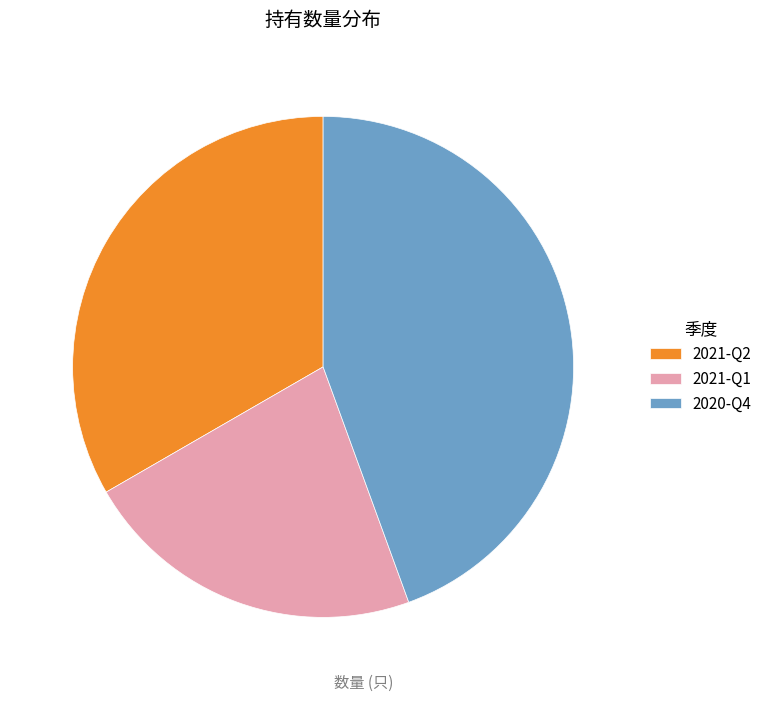

Which slice is the smallest?

2021-Q1